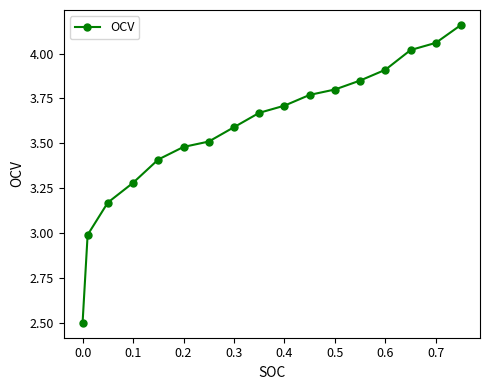

True or false: there are more than 1 points higher than both neighbors.

False